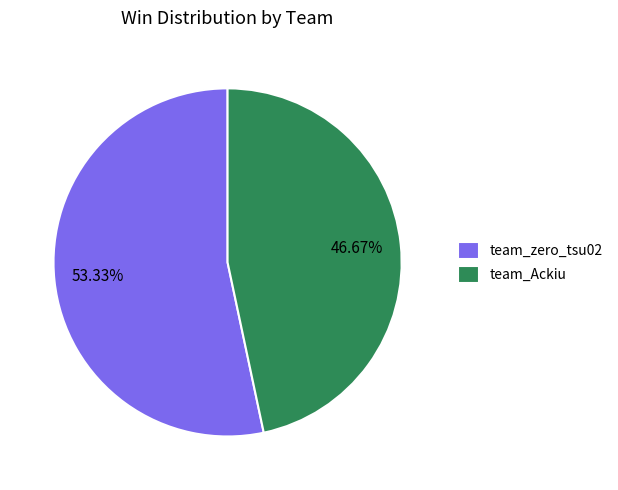

Does any single category account for the majority?

Yes